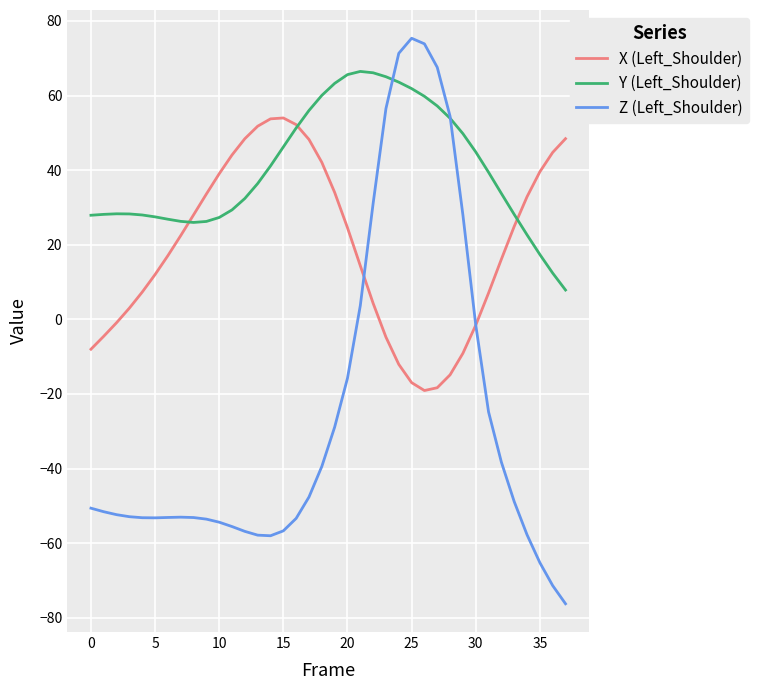

What is the minimum value for Y (Left_Shoulder)?

7.9